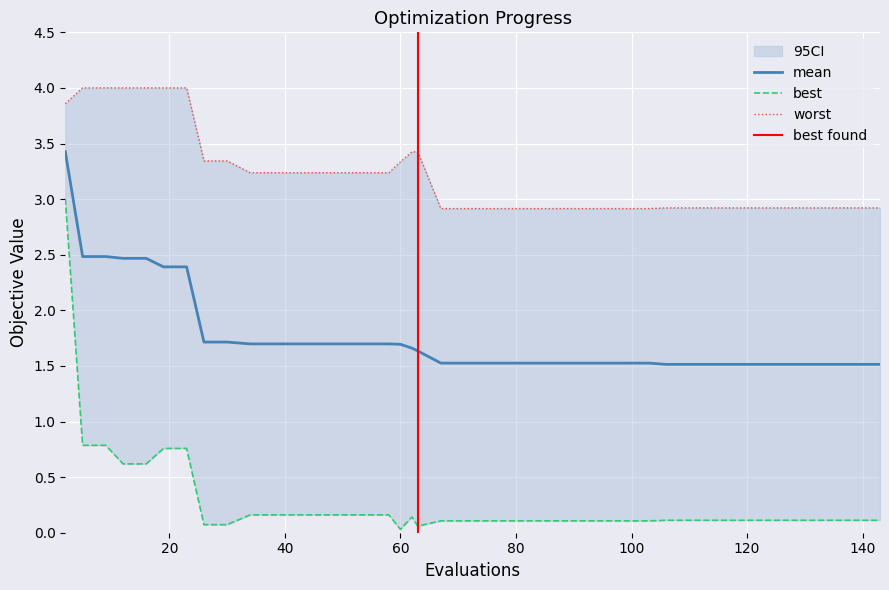

The mean series shows 1.5 at 83. True or false?

True